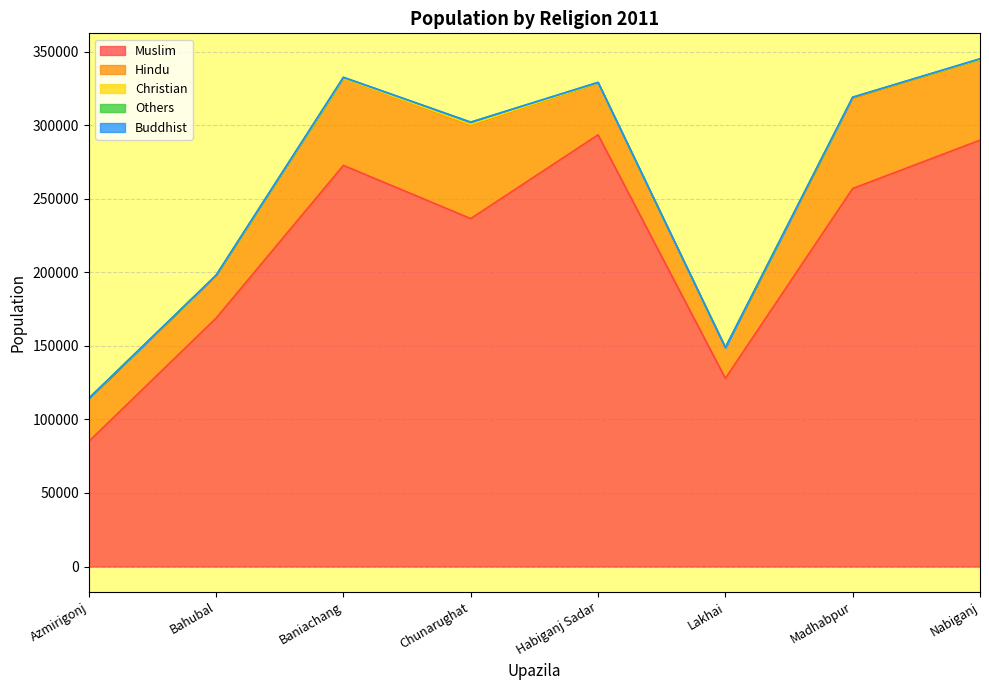

Reading right to left, transcribe all the data shown in this chart.

Muslim: 289801	256967	127897	293447	236501	272672	168819	85004
Hindu: 54833	61059	20832	35249	63370	59343	28471	29250
Christian: 49	932	23	104	642	18	579	7
Others: 317	39	58	260	1531	489	122	3
Buddhist: 179	19	1	33	6	8	6	1